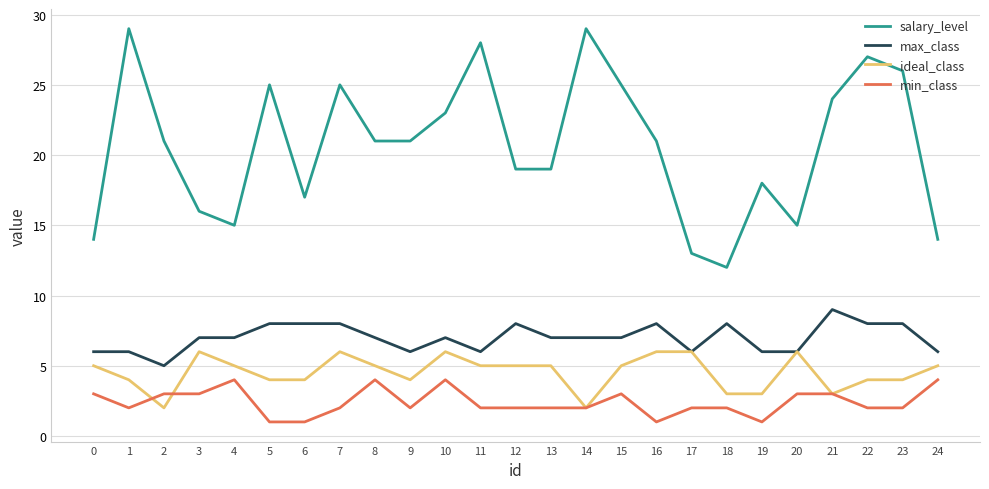

Is the value of min_class at 16 greater than the value of max_class at 13?

No